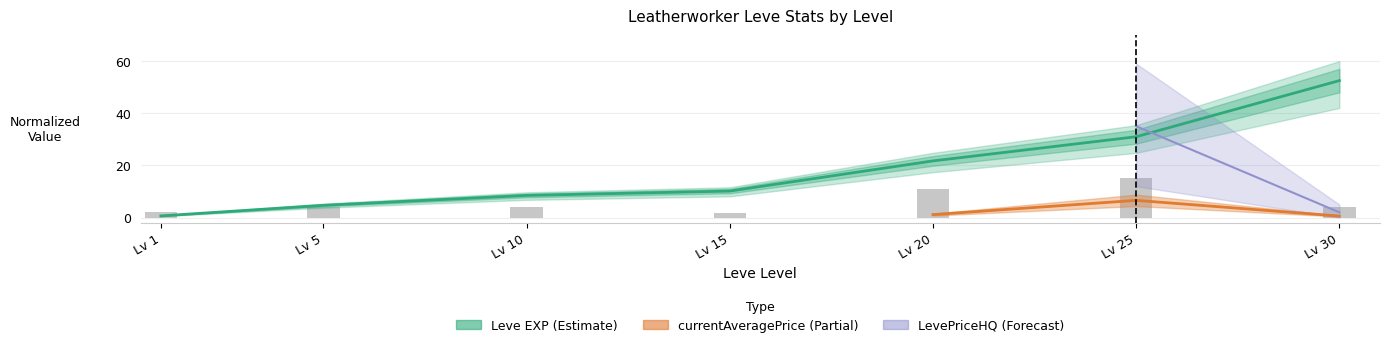

The Leve EXP series shows 52.5 at Lv 30. True or false?

True